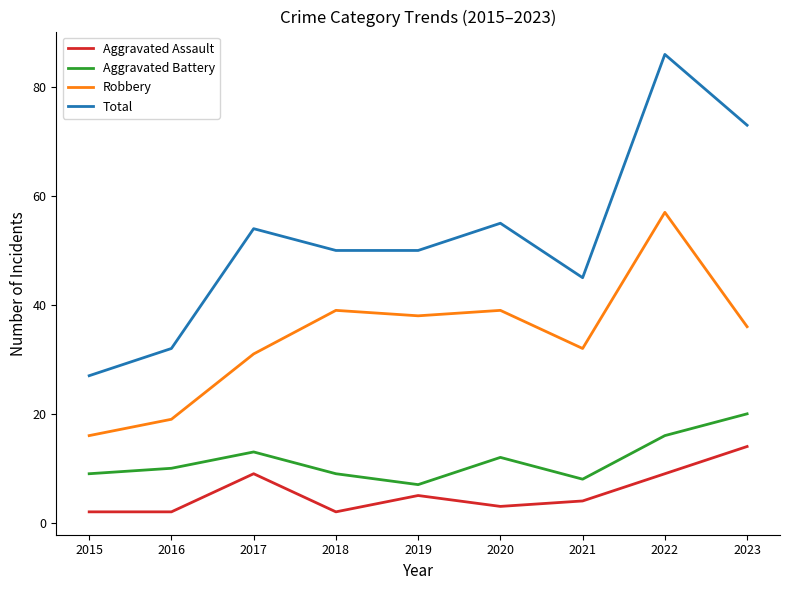

Between 2020 and 2021, which series saw the biggest shift?

Total